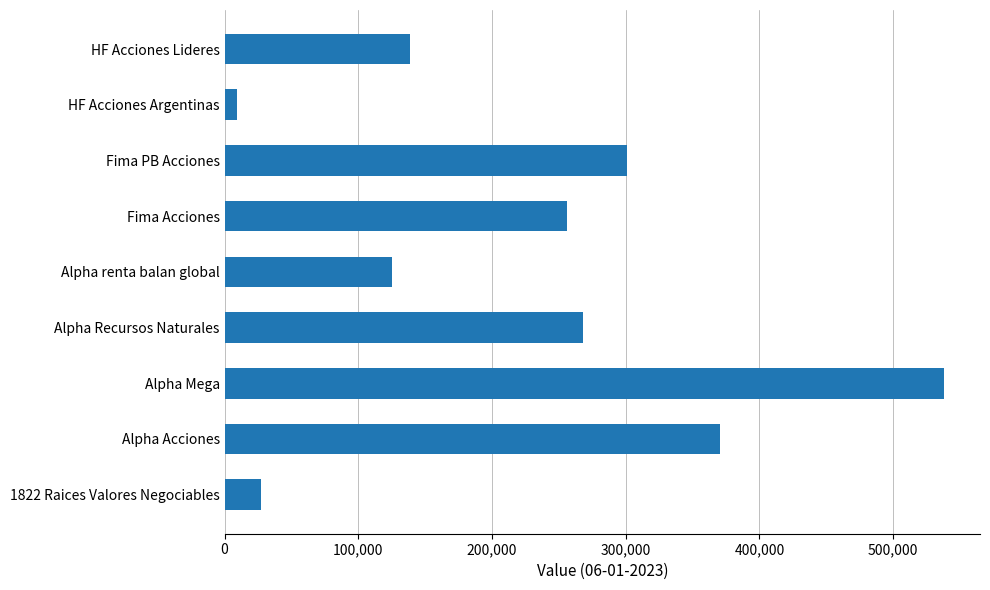

What is the approximate value at Alpha Acciones?

370309.9